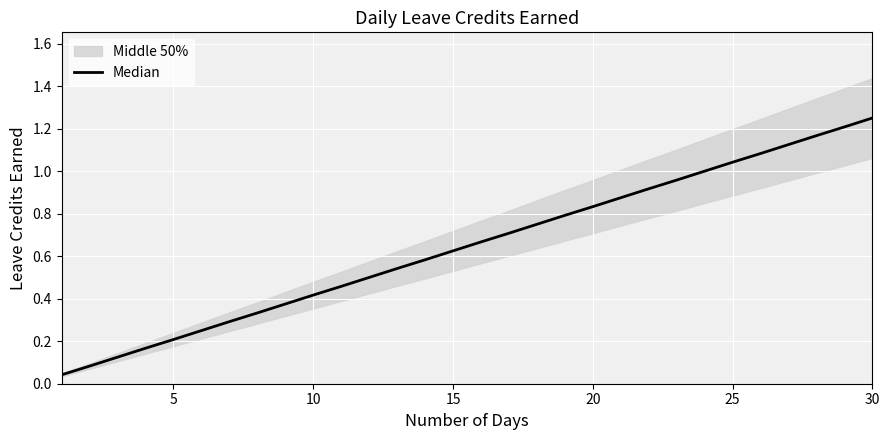

What is the average value?

0.6